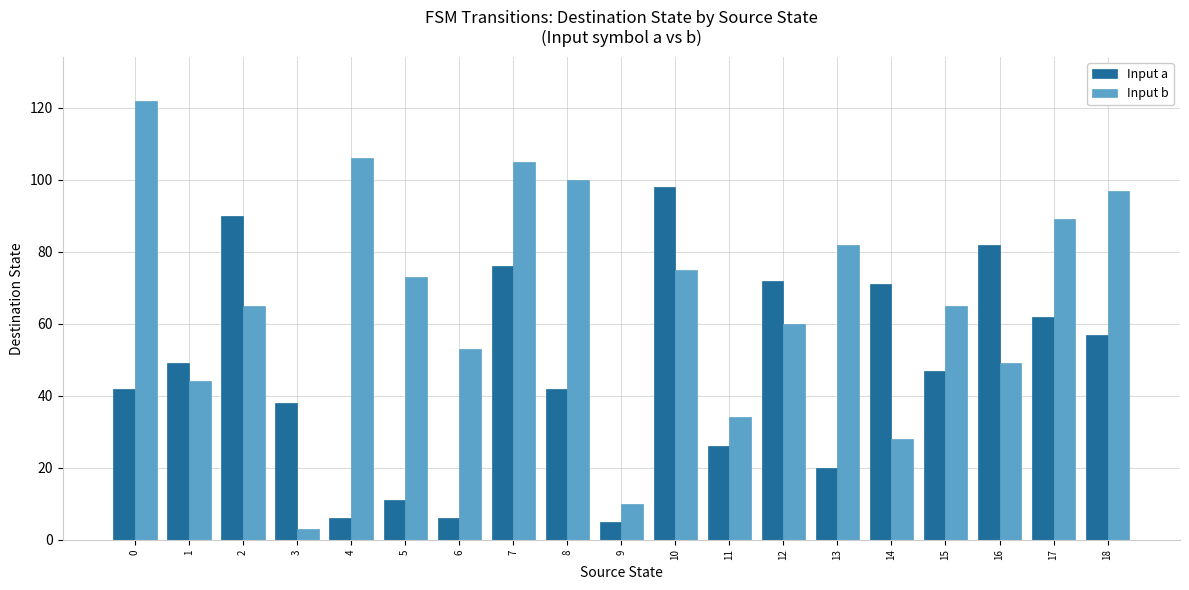

How many bars are there in total?

38